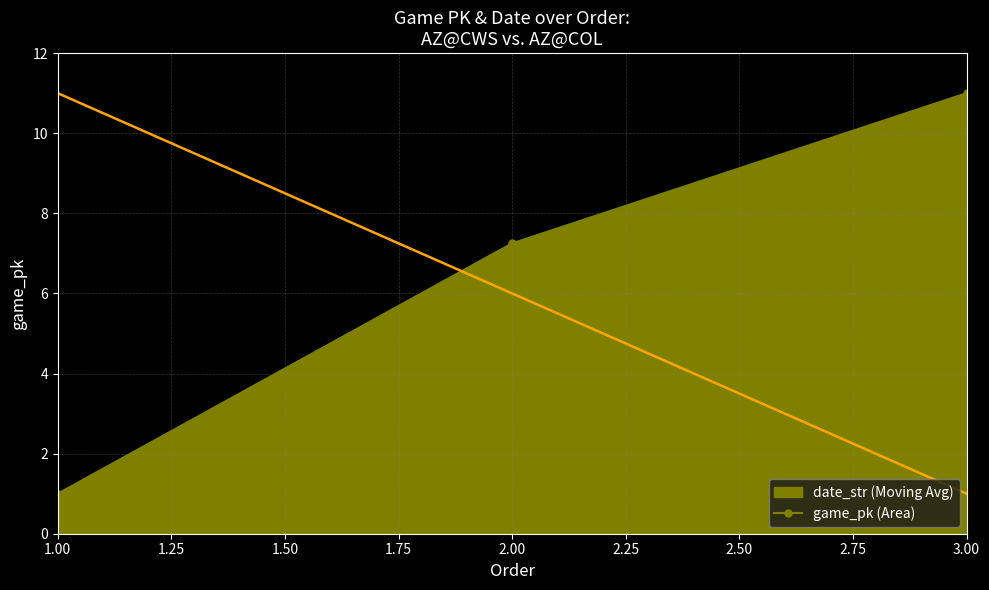

What position from the right is 2.00?

2